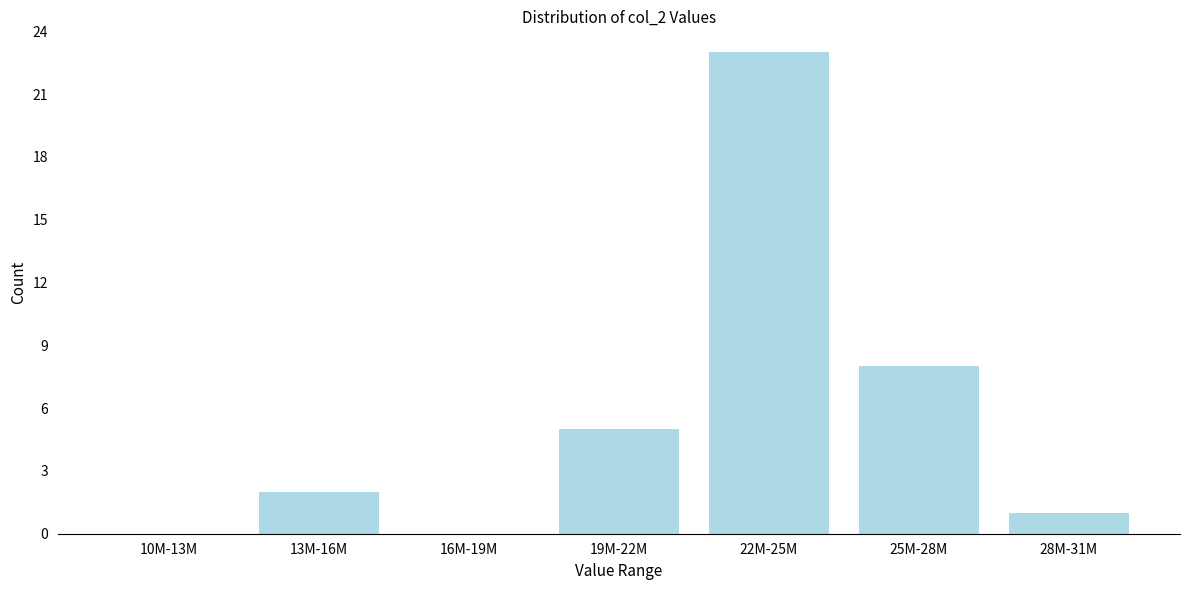

Reading left to right, transcribe all the data shown in this chart.

10M-13M=0	13M-16M=2	16M-19M=0	19M-22M=5	22M-25M=23	25M-28M=8	28M-31M=1